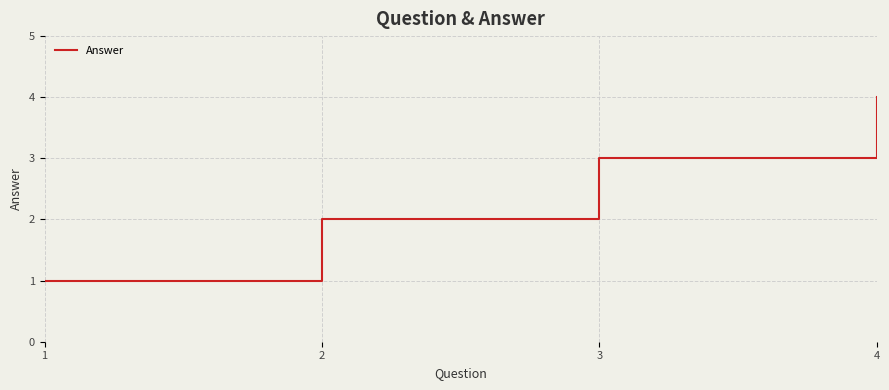

List the labels in order of value, largest first.

4, 3, 2, 1